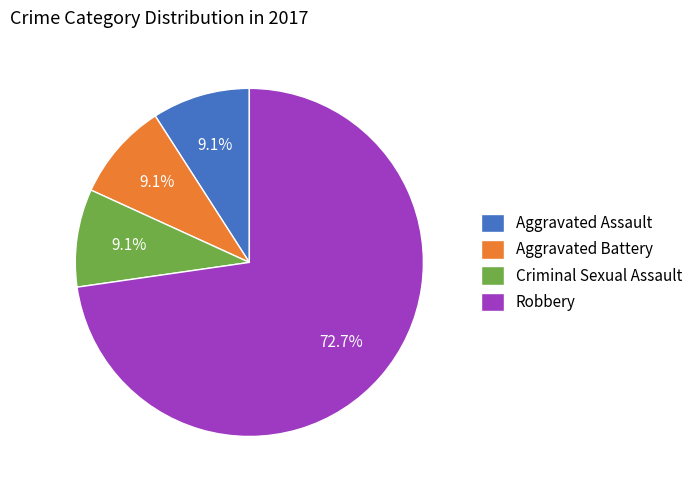

To the nearest percent, what is the difference between the largest and smallest slice percentages?

64%